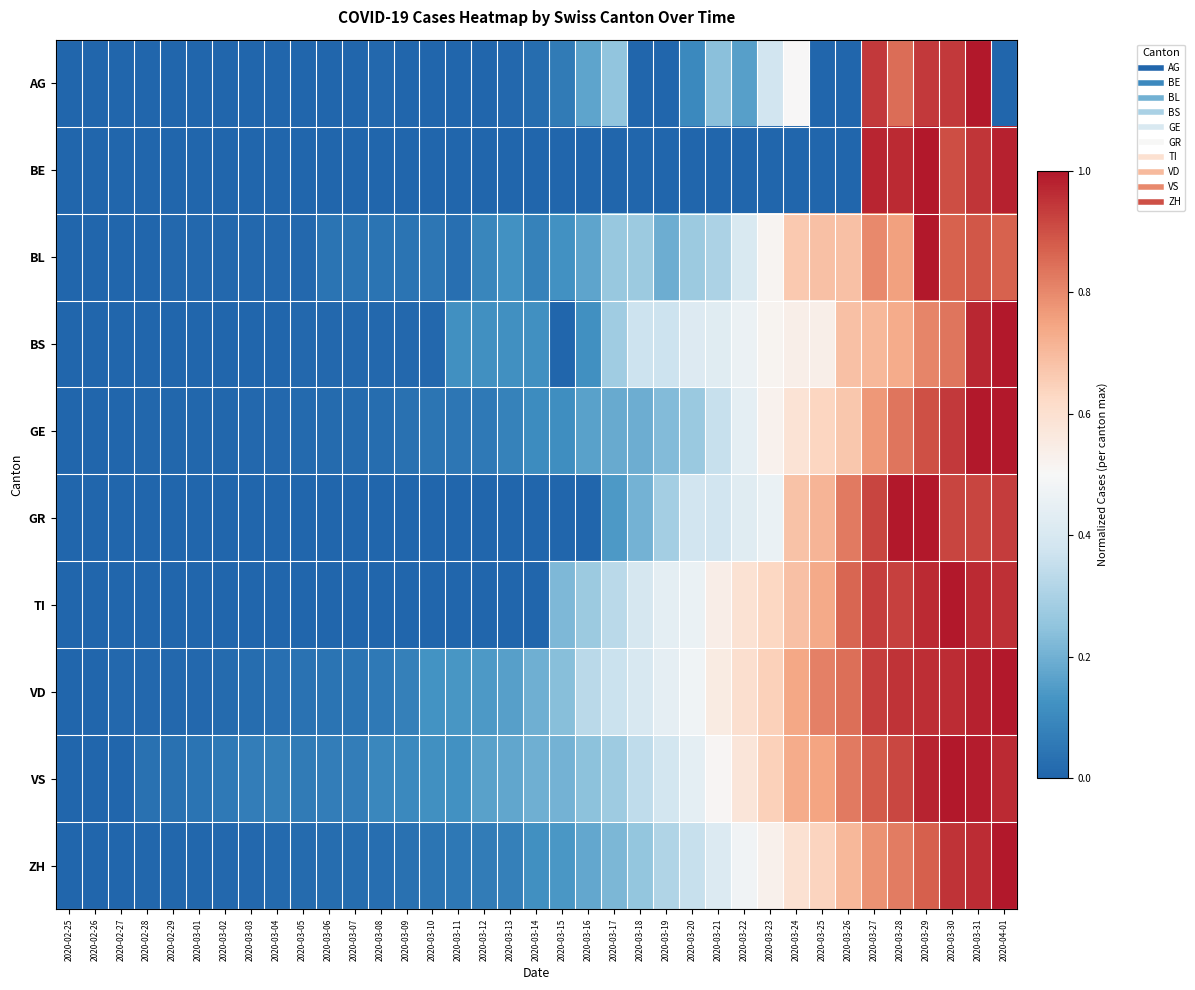

Between 2020-03-22 and 2020-02-29, which is larger?

2020-03-22